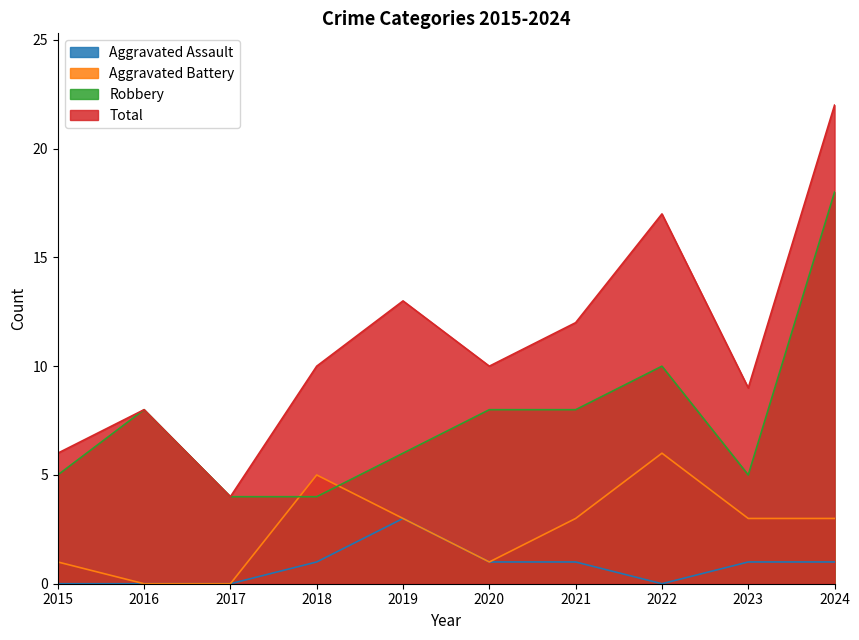

List the series in order of their peak value, highest first.

Total, Robbery, Aggravated Battery, Aggravated Assault